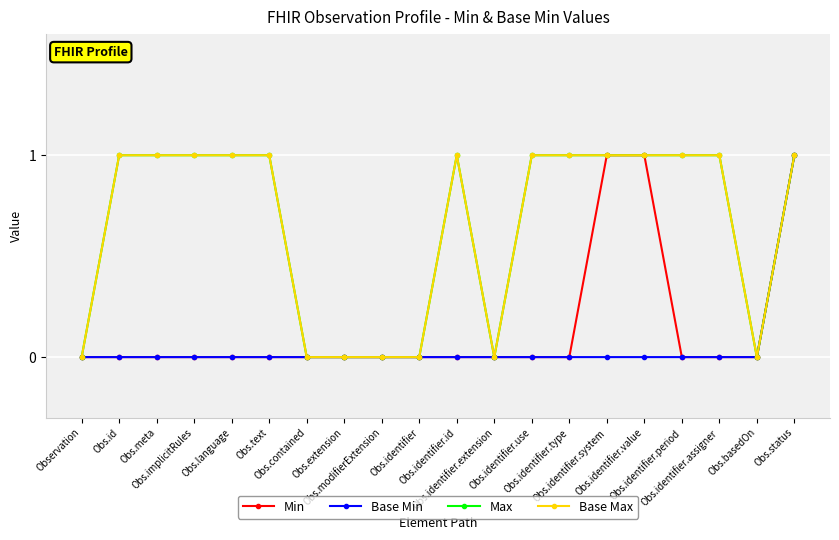

Does the chart display data point markers on the line(s)?

Yes